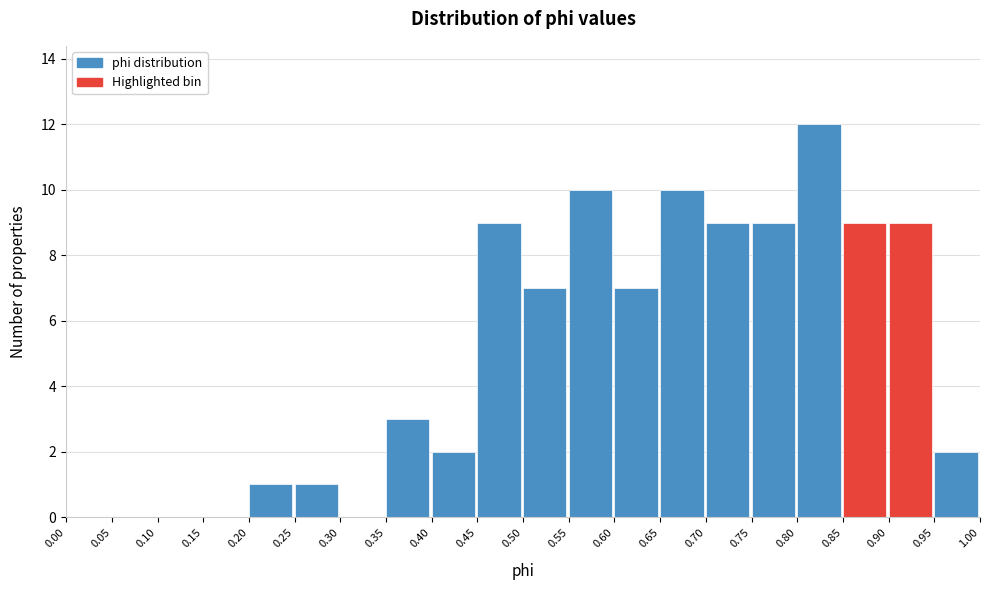

Over which range of the x-axis is the bar tallest?

0.80 to 0.85